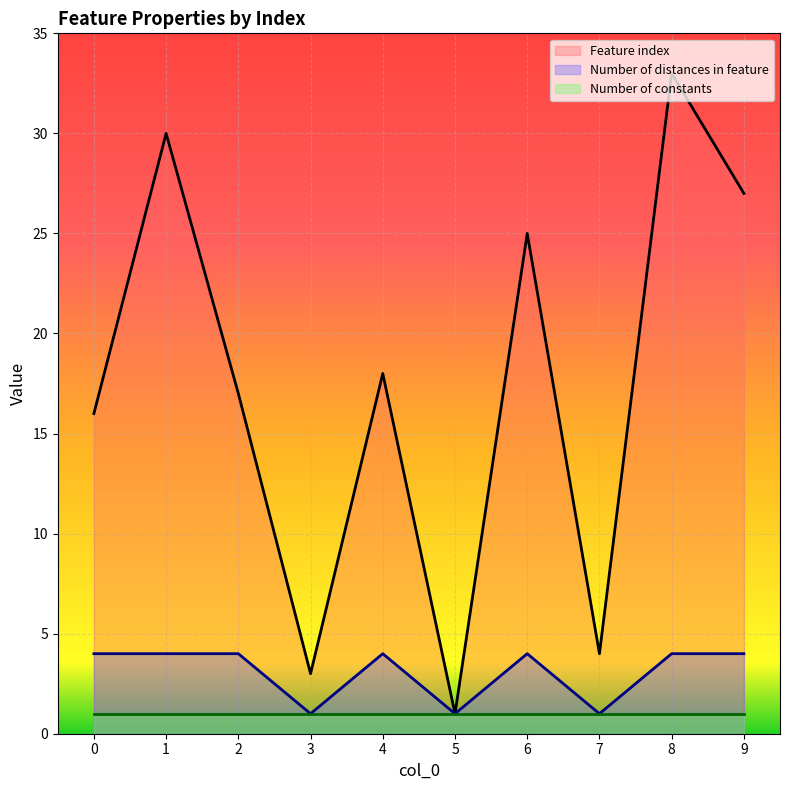

The value of Number of distances in feature (line) at 1 is 2. True or false?

False